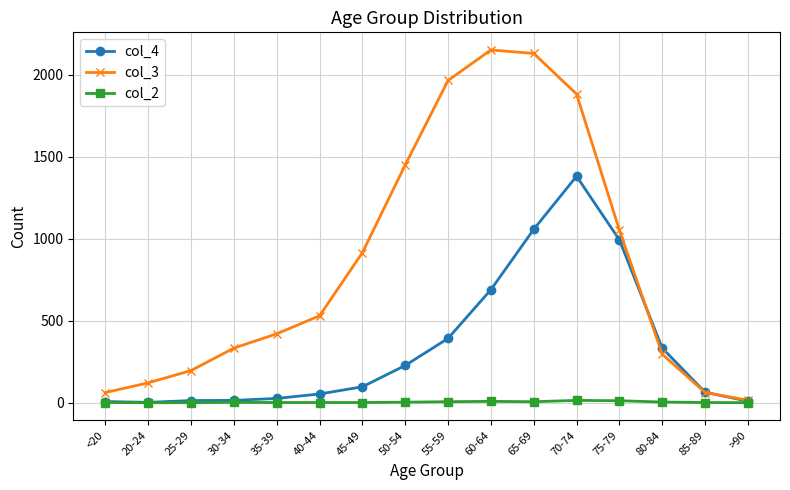

Is this an area chart (filled region under the line)?

No